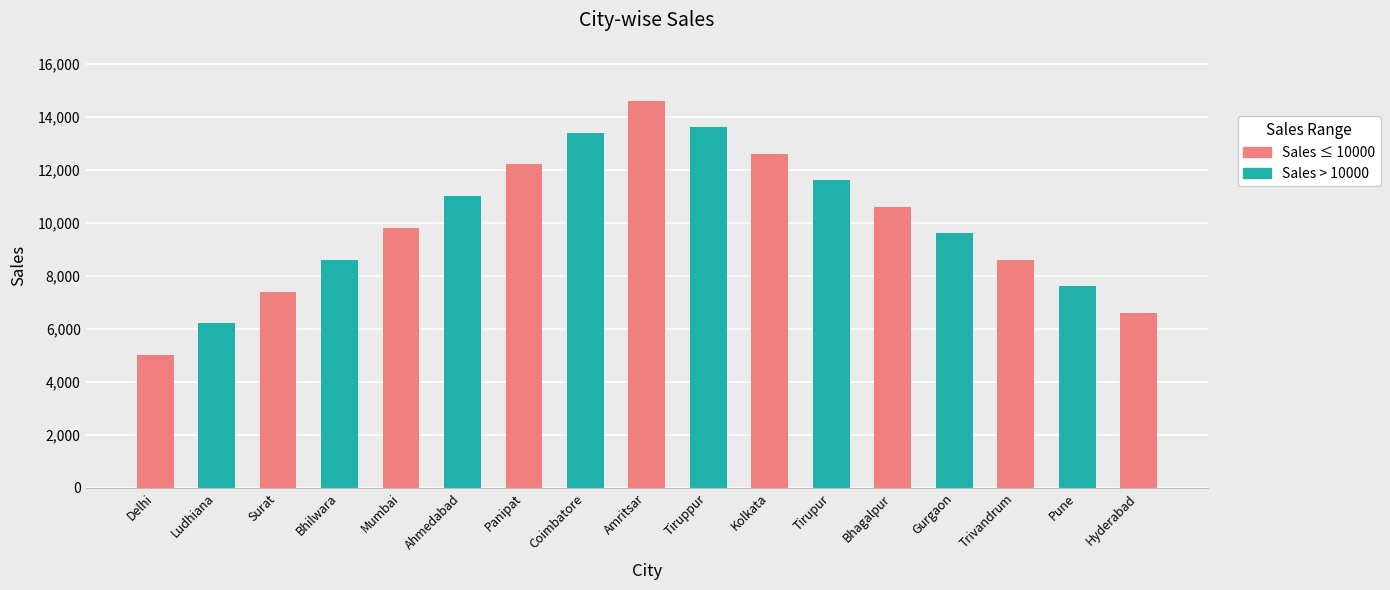

Approximately how many times larger is the value at Ahmedabad compared to Panipat?

0.9